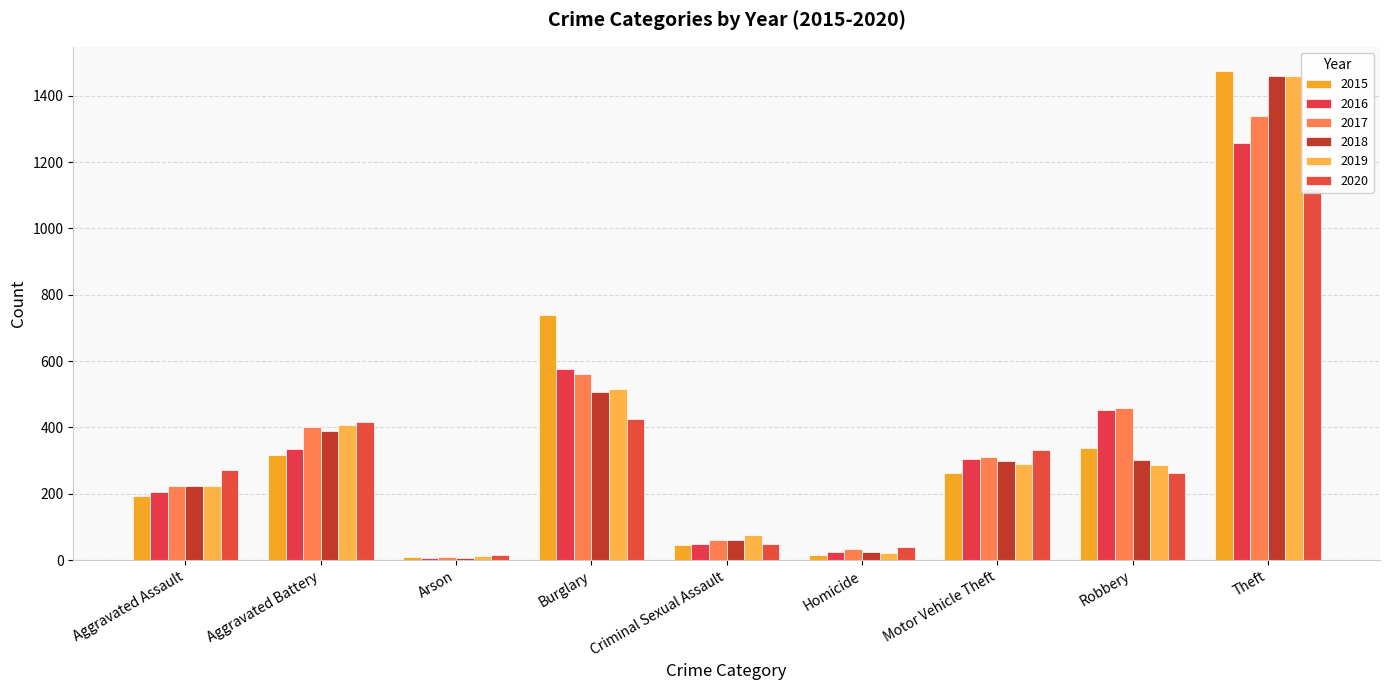

What is the value of the 2018 bar at the 3rd from the left?

7